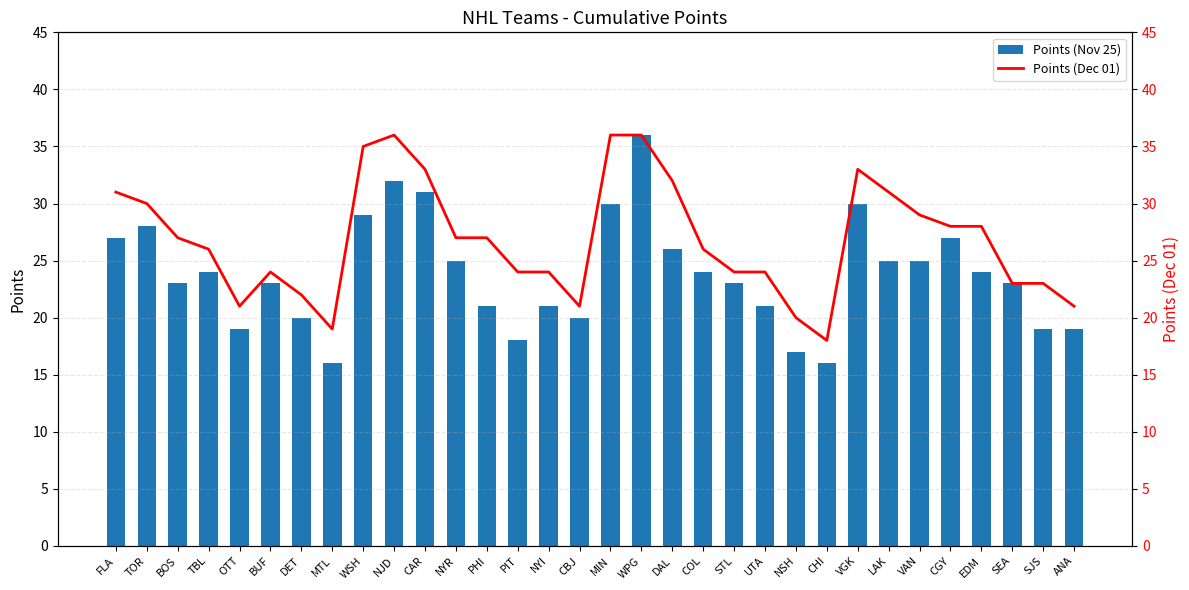

Is the value of Points (Dec 01) at CBJ greater than the value of Points (Nov 25) at OTT?

Yes